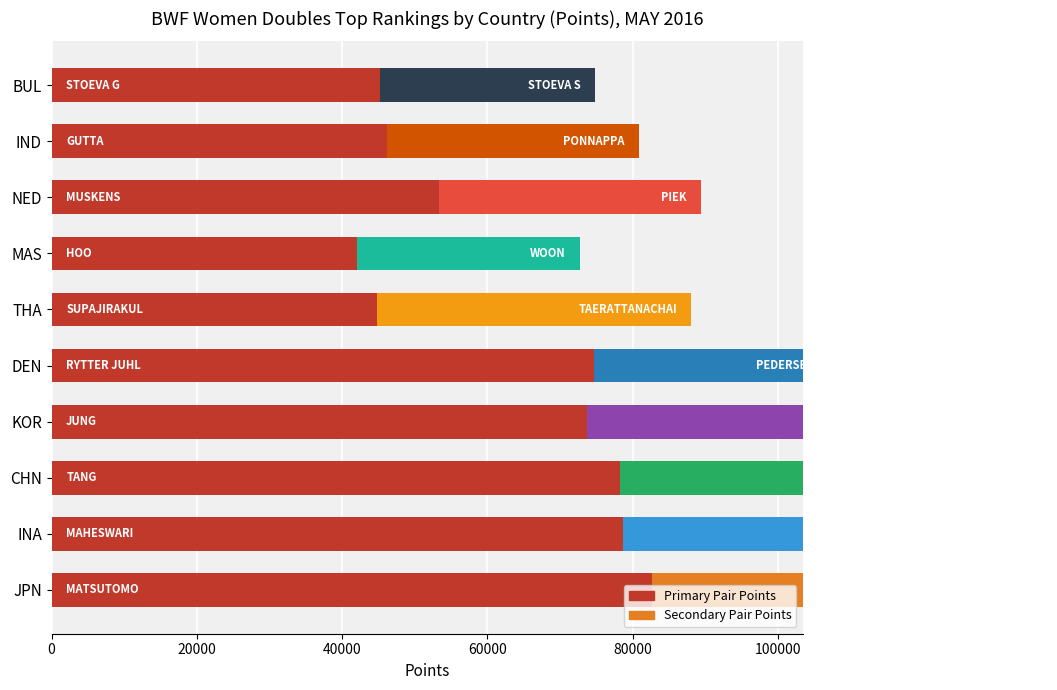

How many groups of bars are there?

10